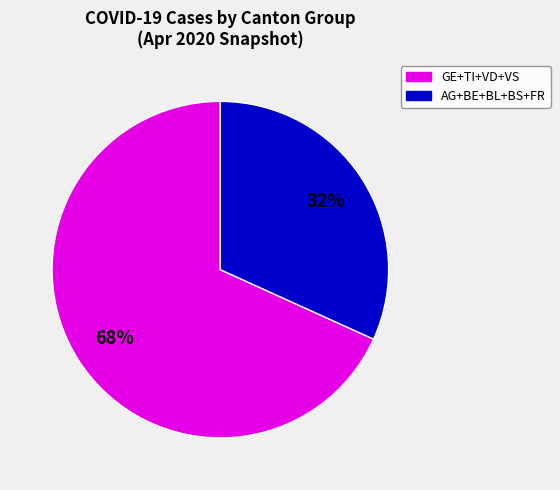

Count the number of slices in the pie.

2